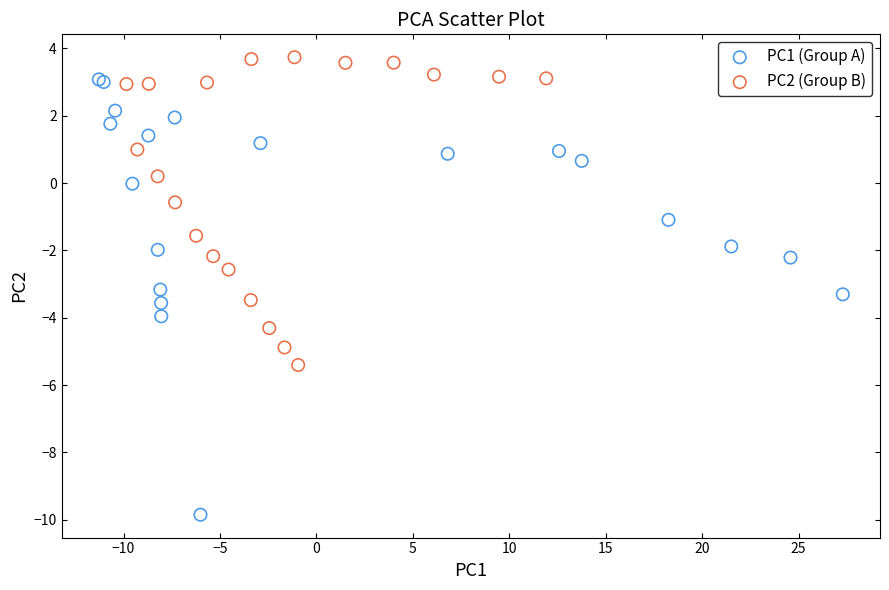

Which series reaches the minimum Y coordinate?

PC1 (Group A)